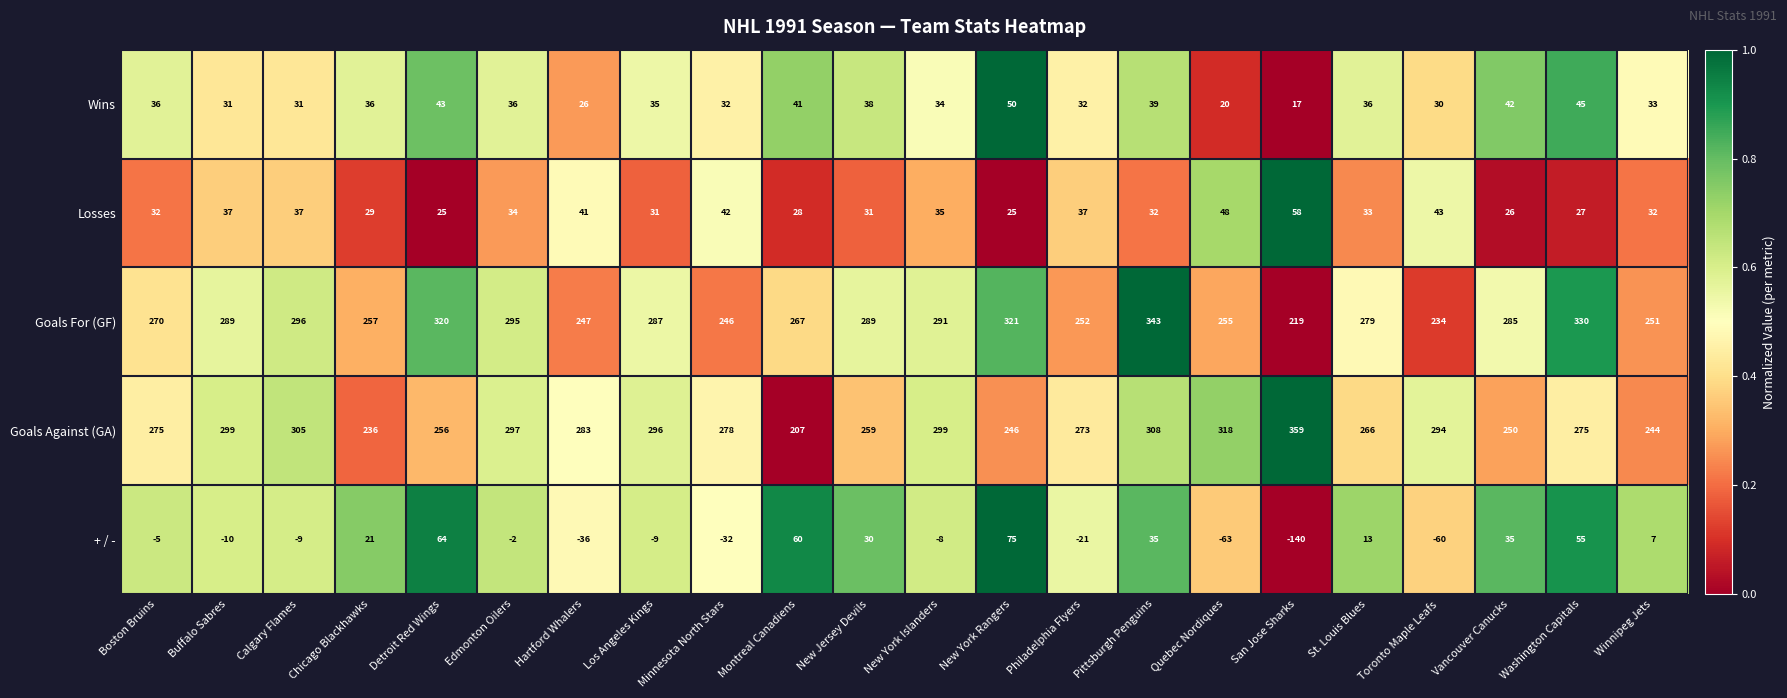

Read the Goals For (GF) value at Chicago Blackhawks, to the nearest 10.

260